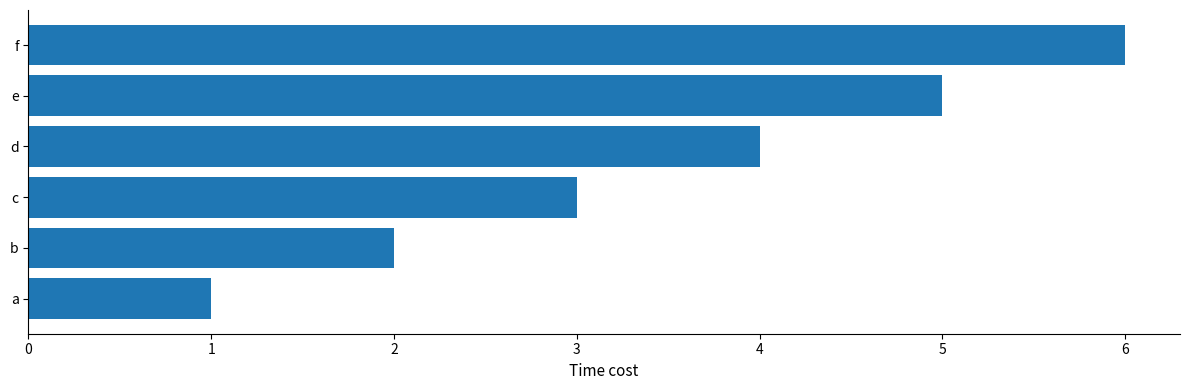

List the labels in order of value, largest first.

f, e, d, c, b, a